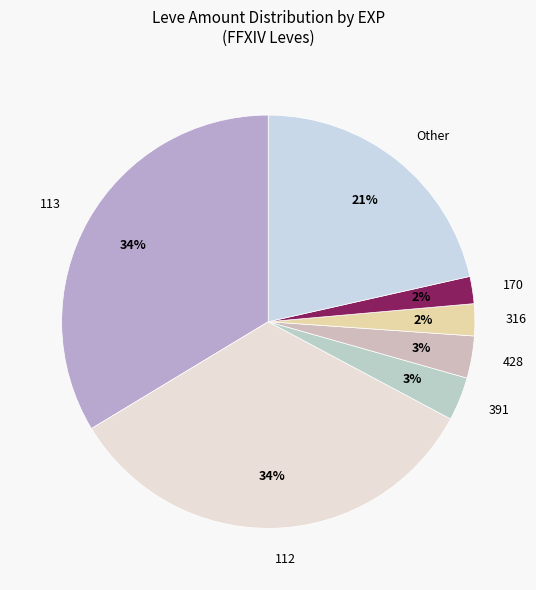

To the nearest percent, what is the average slice percentage?

14%